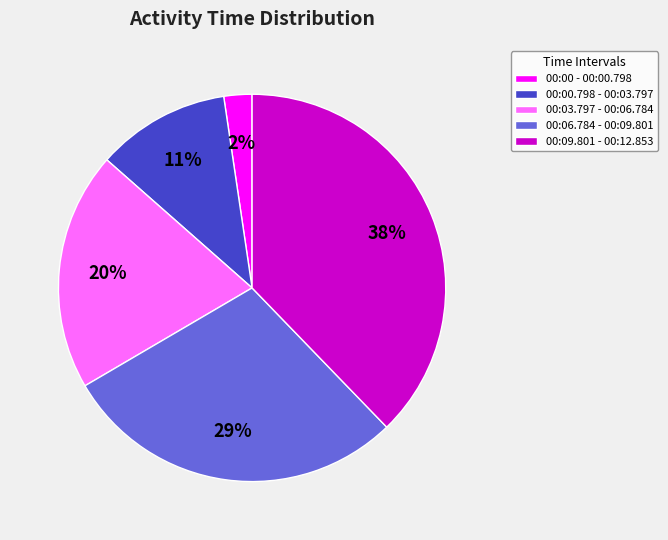

Does 00:03.797 - 00:06.784 represent more than half of the total?

No